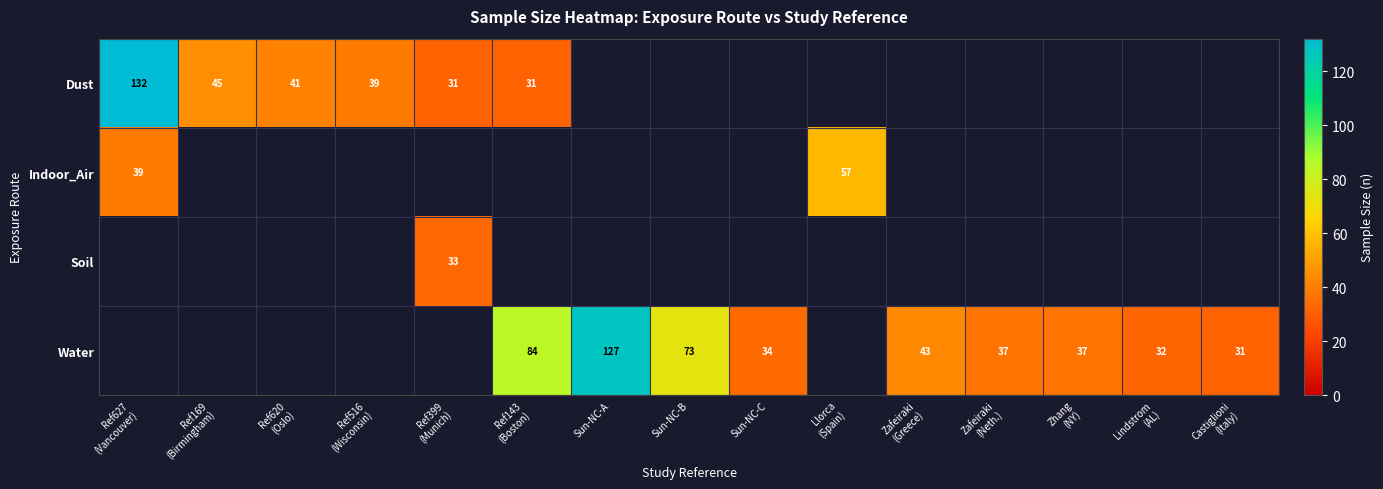

Rank the categories by Indoor_Air value from highest to lowest.

Llorca (Spain), Ref627 (Vancouver), Ref169 (Birmingham), Ref620 (Oslo), Ref516 (Wisconsin), Ref399 (Munich), Ref143 (Boston), Sun-NC-A, Sun-NC-B, Sun-NC-C, Zafeiraki (Greece), Zafeiraki (Neth.), Zhang (NY), Lindstrom (AL), Castiglioni (Italy)